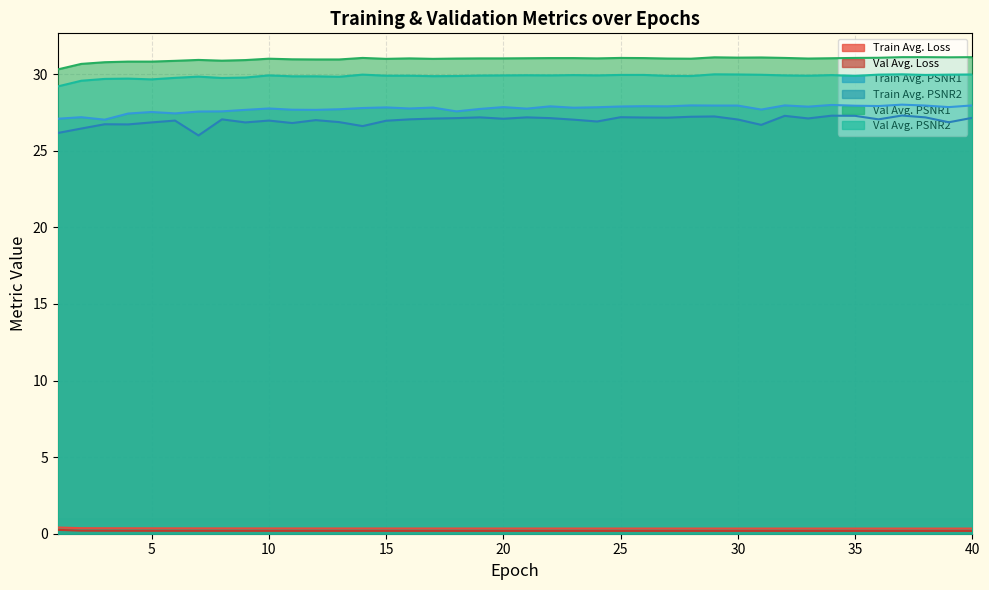

Which category has the highest value across all series?

37